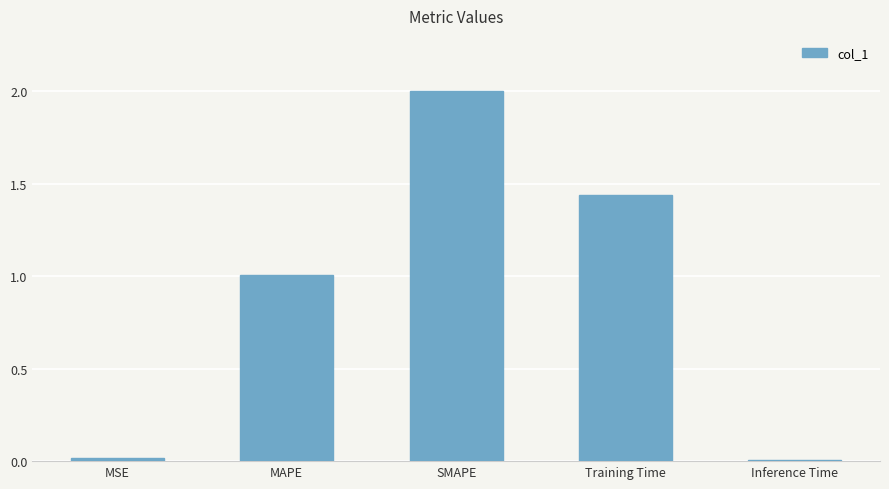

What is the value of the 2nd bar from the left?

1.0